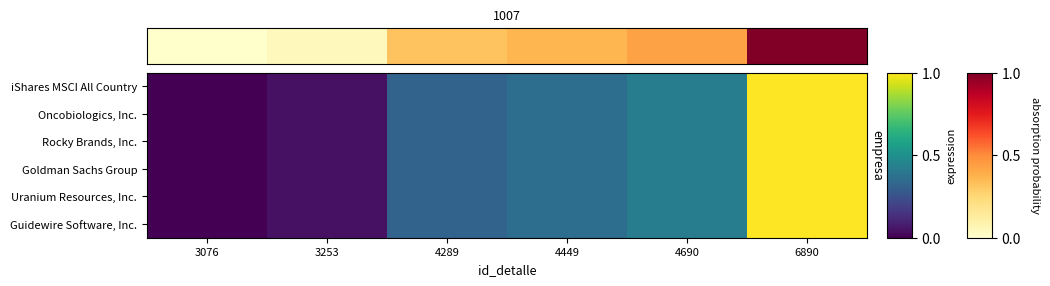

At which category is the sum across all series the highest?

6890